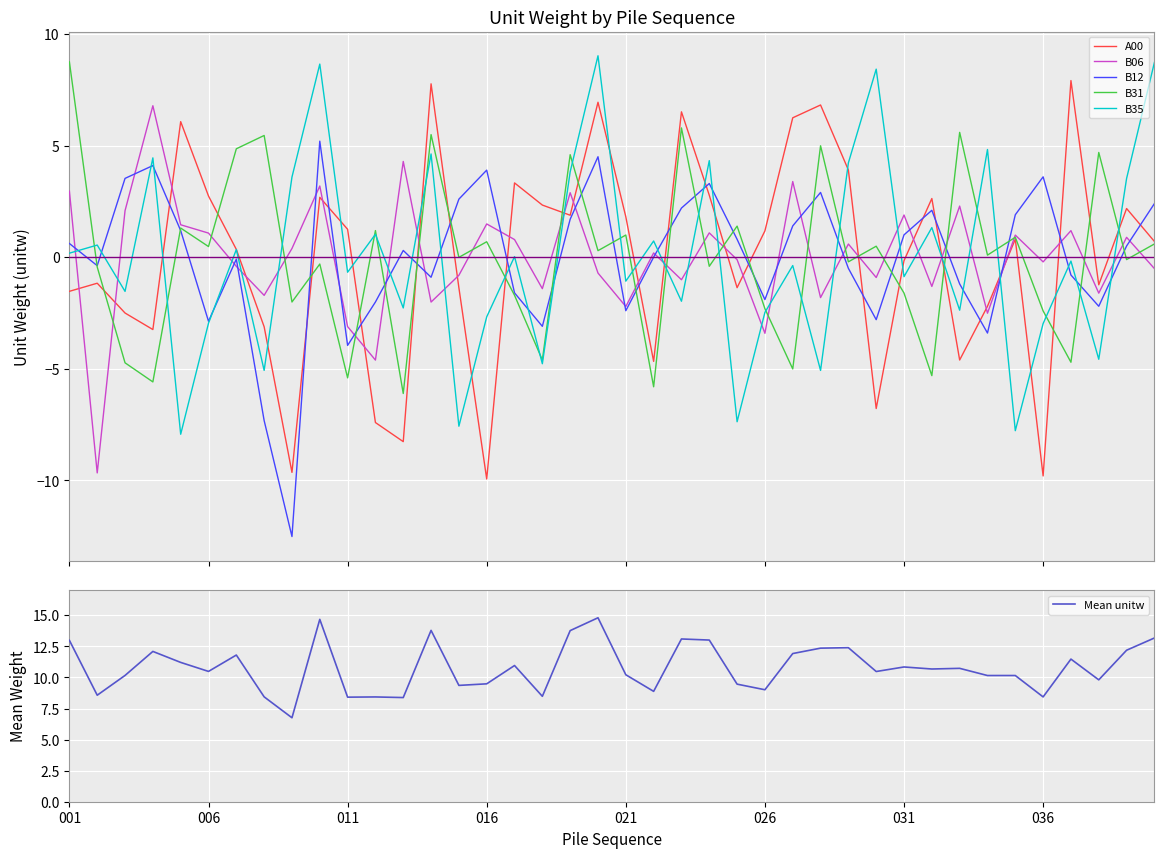

Count the number of data series in this chart.

6